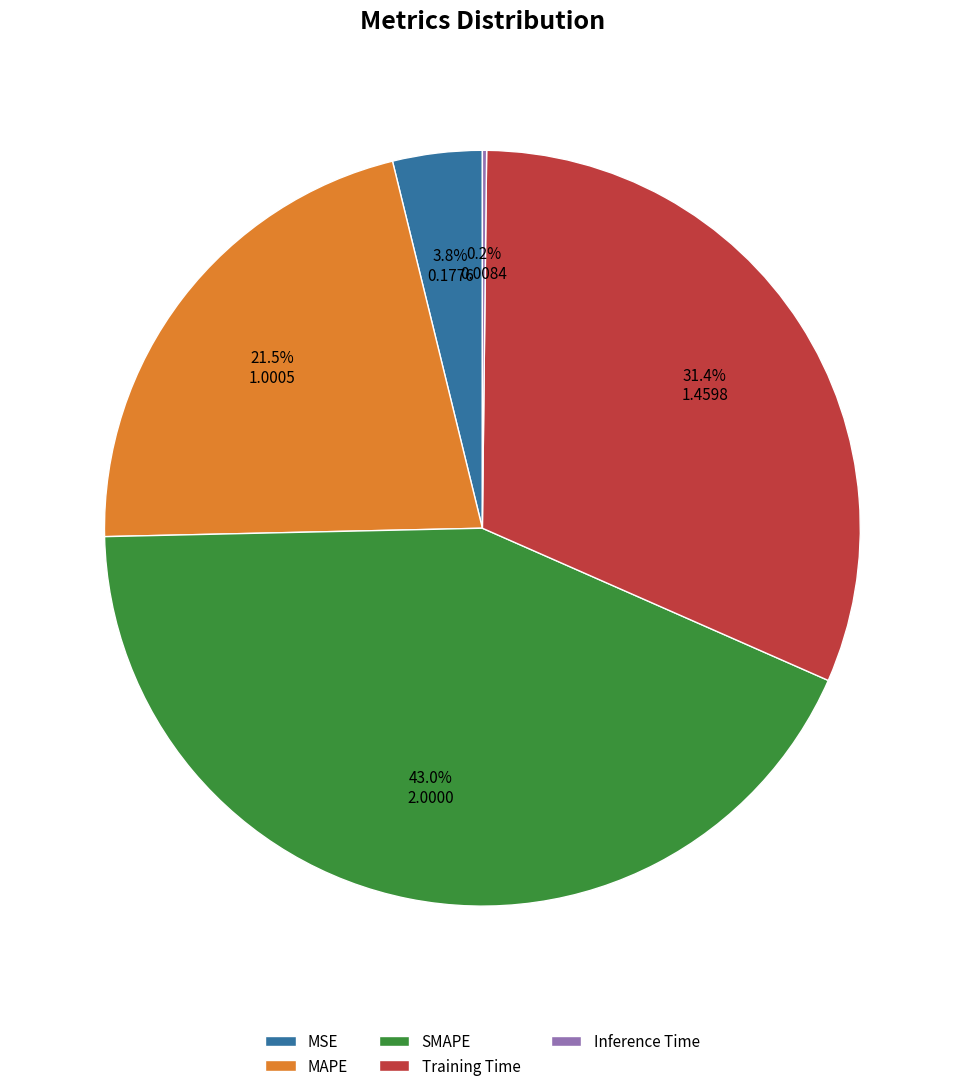

What percentage is NOT represented by MSE?

96.2%